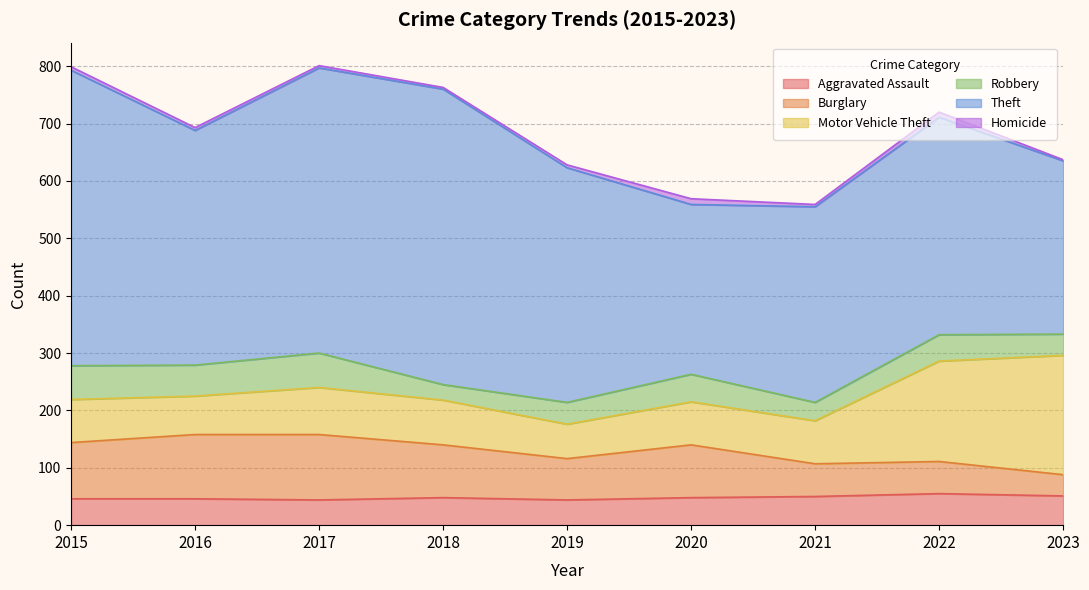

Where is the first local maximum for Robbery?

2017